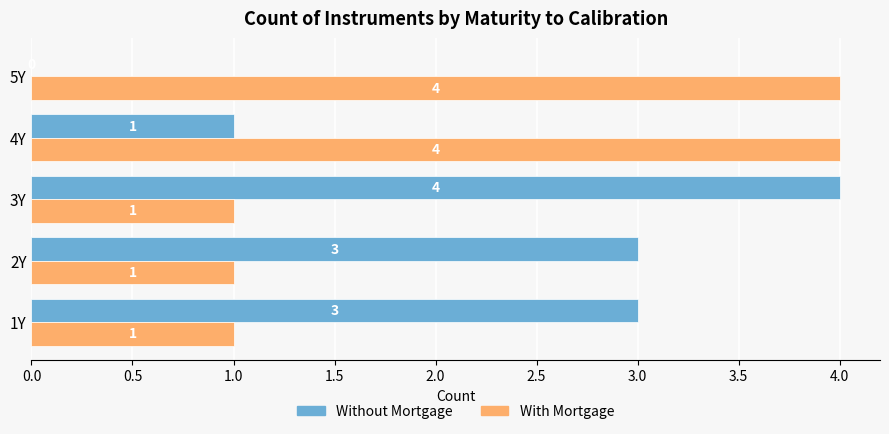

What is the total value across all series at 1Y?

4